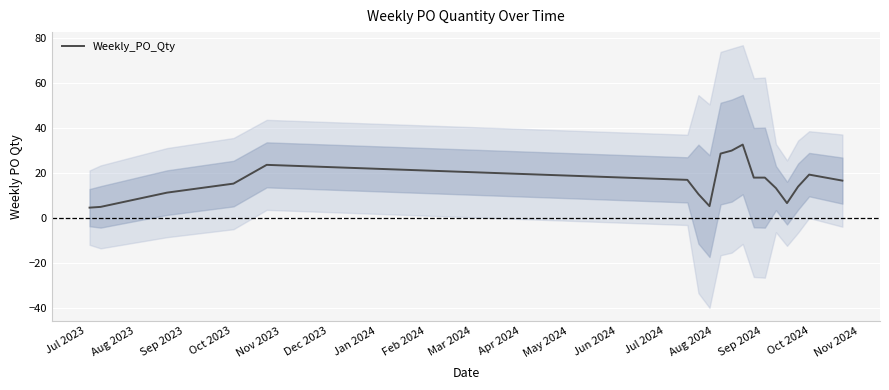

What is the minimum value for Weekly_PO_Qty?

4.7